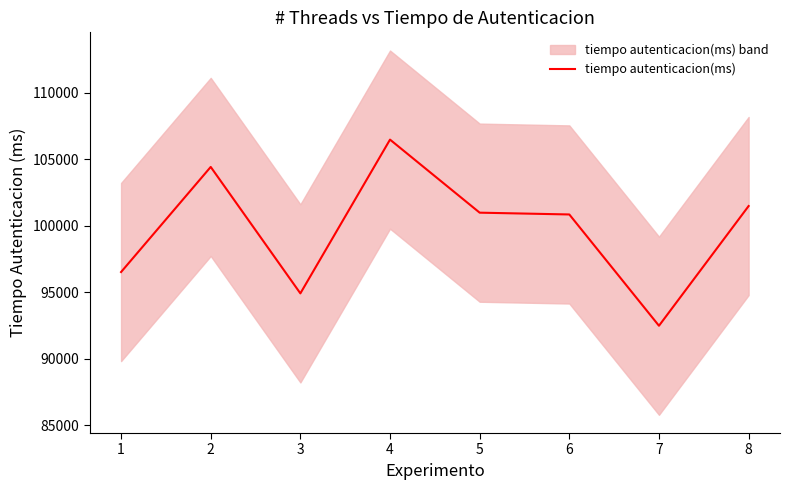

Reading left to right, list all the values displayed in this chart.

1=96516	2=104419	3=94912	4=106473	5=100980	6=100845	7=92478	8=101479